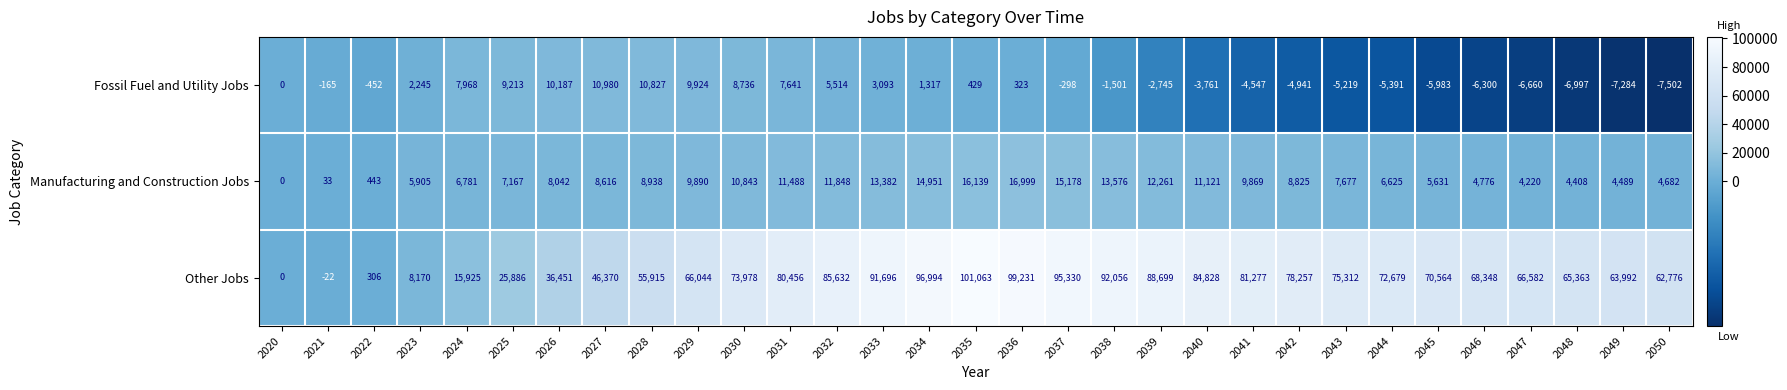

How many data points does each series have?

31